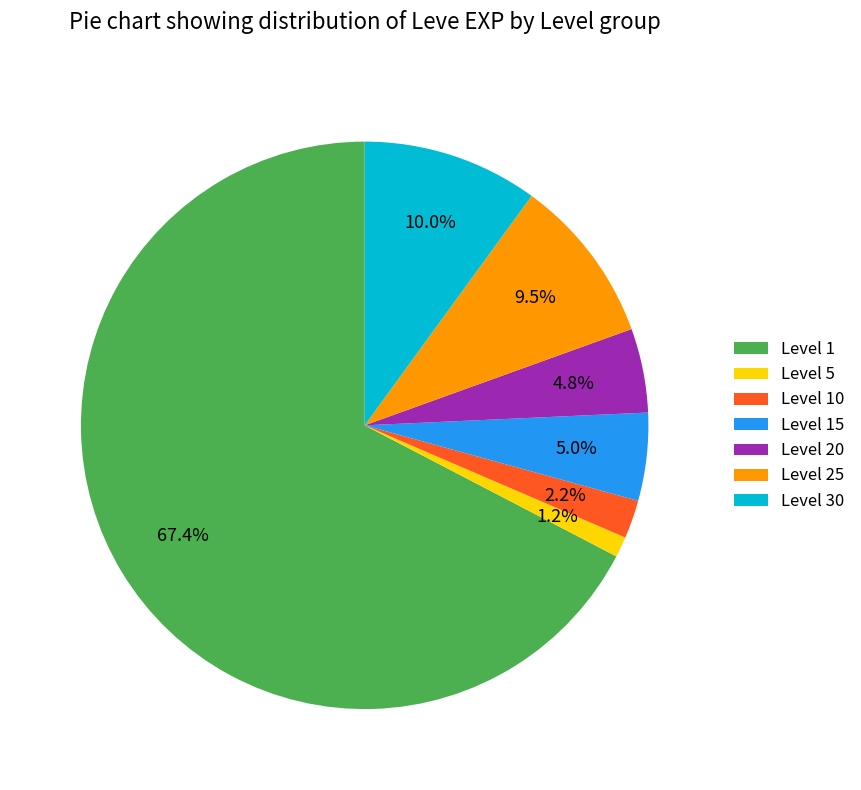

Is there any slice that represents more than half of the pie?

Yes